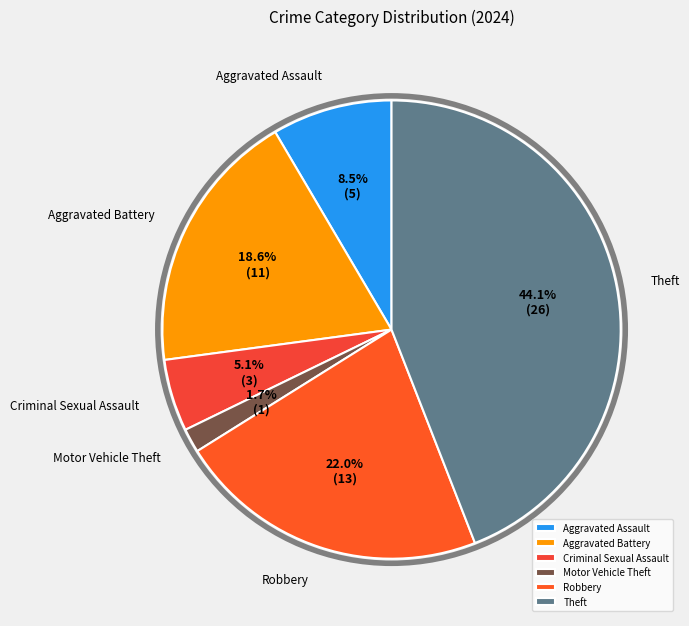

To the nearest percent, what is the difference between the largest and smallest slice percentages?

42%